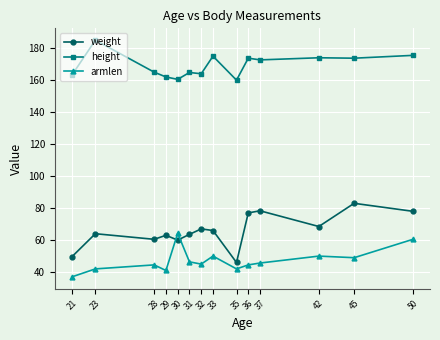

Read the armlen value at 35.

42.0